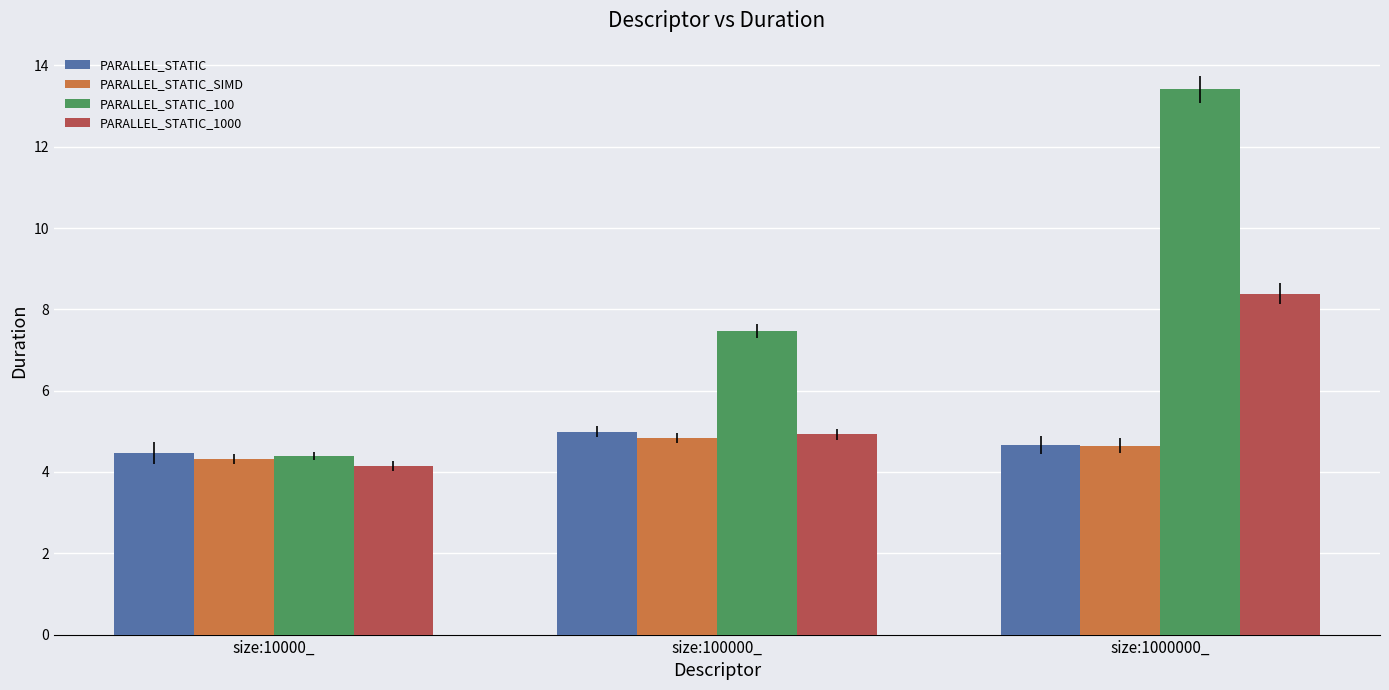

How many PARALLEL_STATIC_SIMD values are between 4 and 5?

3